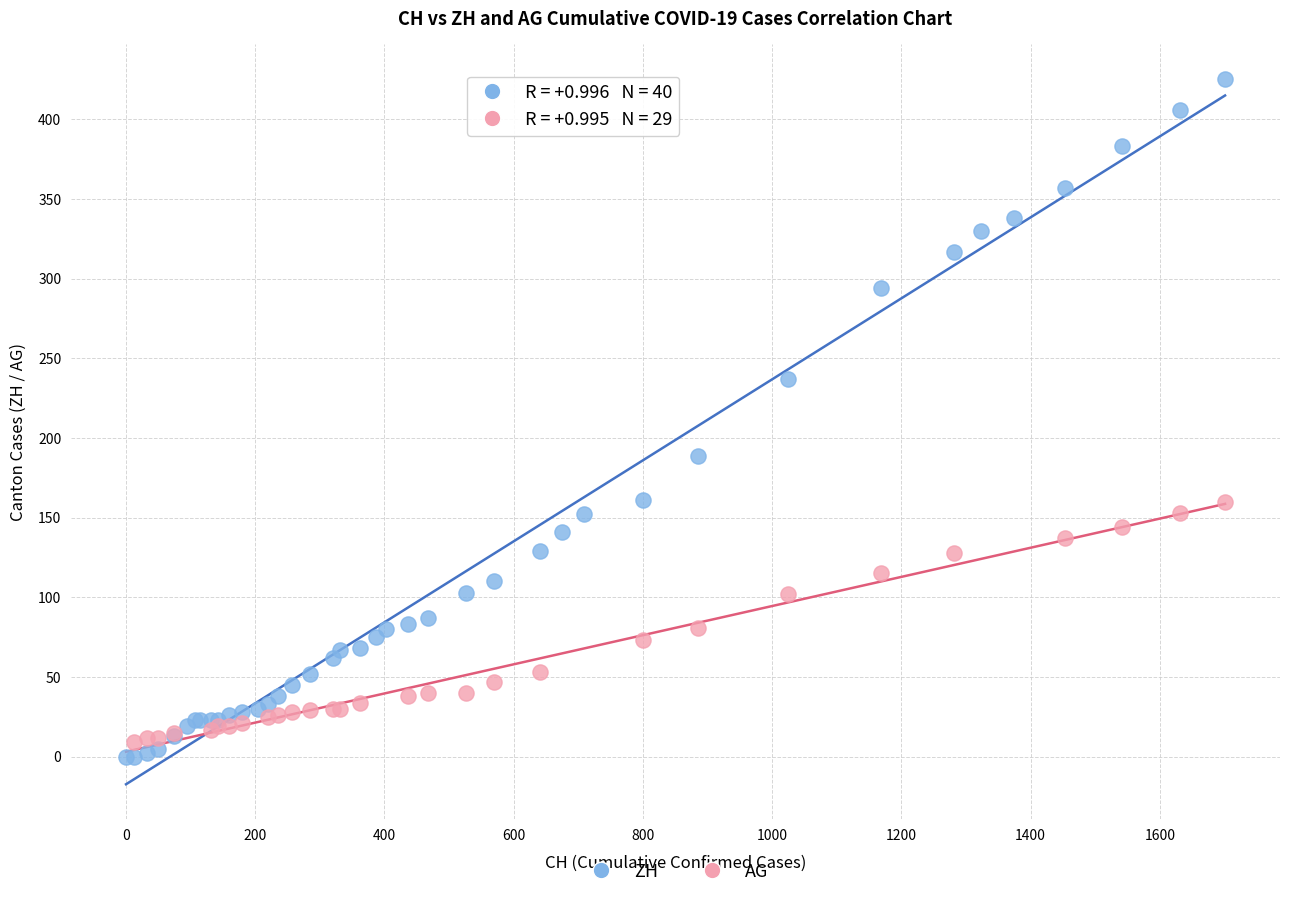

Which series has the largest Y range (max minus min)?

ZH